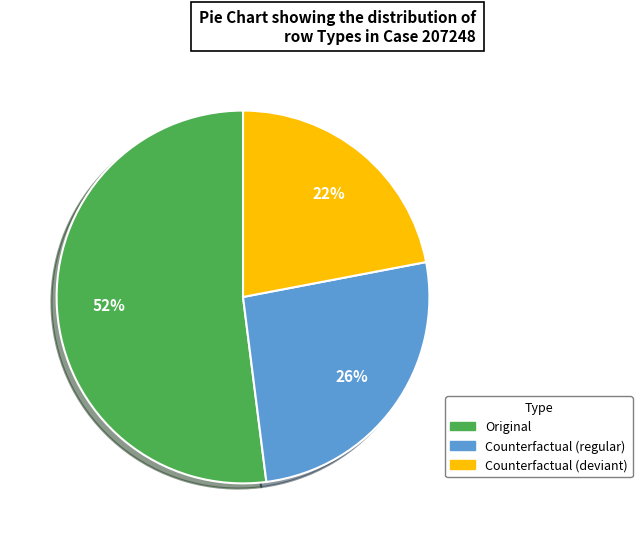

Between Counterfactual (deviant) and Original, which is larger?

Original